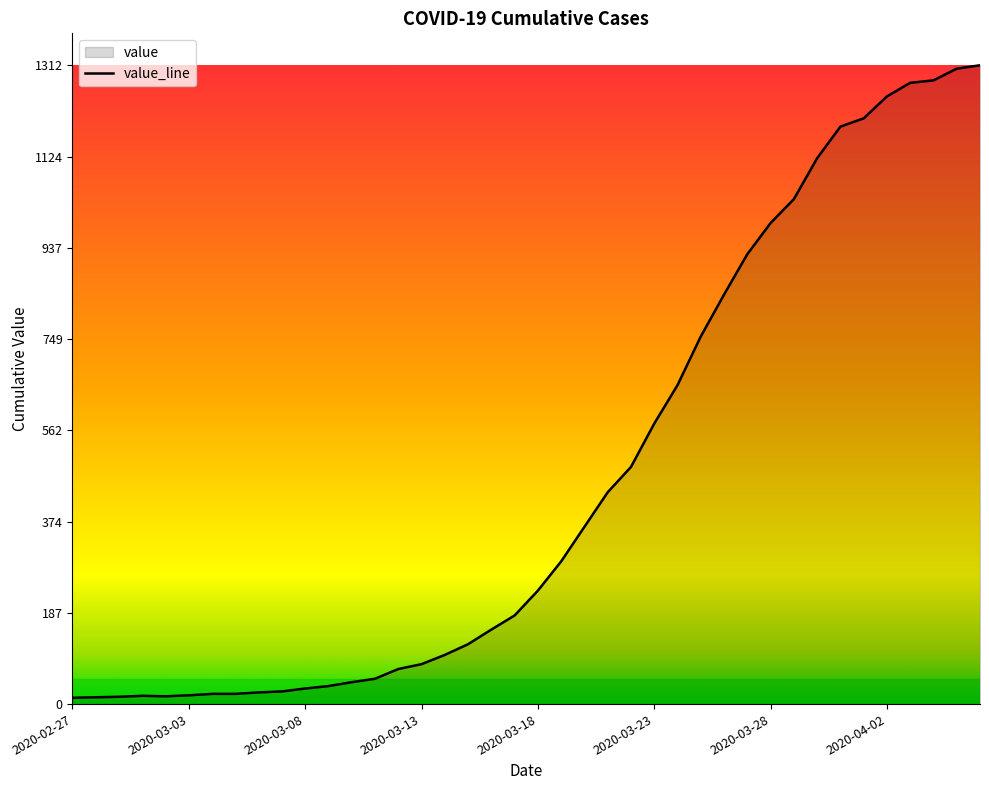

What is the label of the 6th point from the right?

2020-04-01